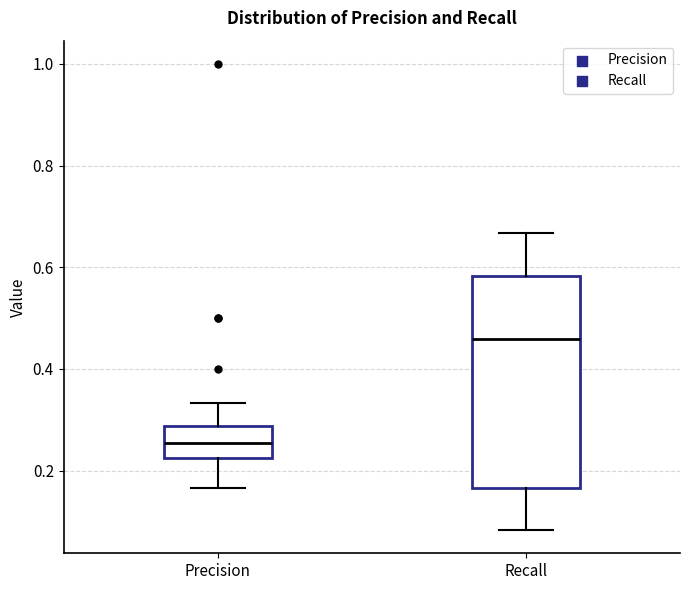

Reading left to right, read every box against the y-axis: the position of its median line, the range the box covers, and the ends of its whiskers. The values are not printed on the chart, so give them approximately, as read against the axis.

Precision: median 0.26, box 0.22 to 0.28, whiskers 0.16 to 0.34
Recall: median 0.46, box 0.16 to 0.58, whiskers 0.08 to 0.66